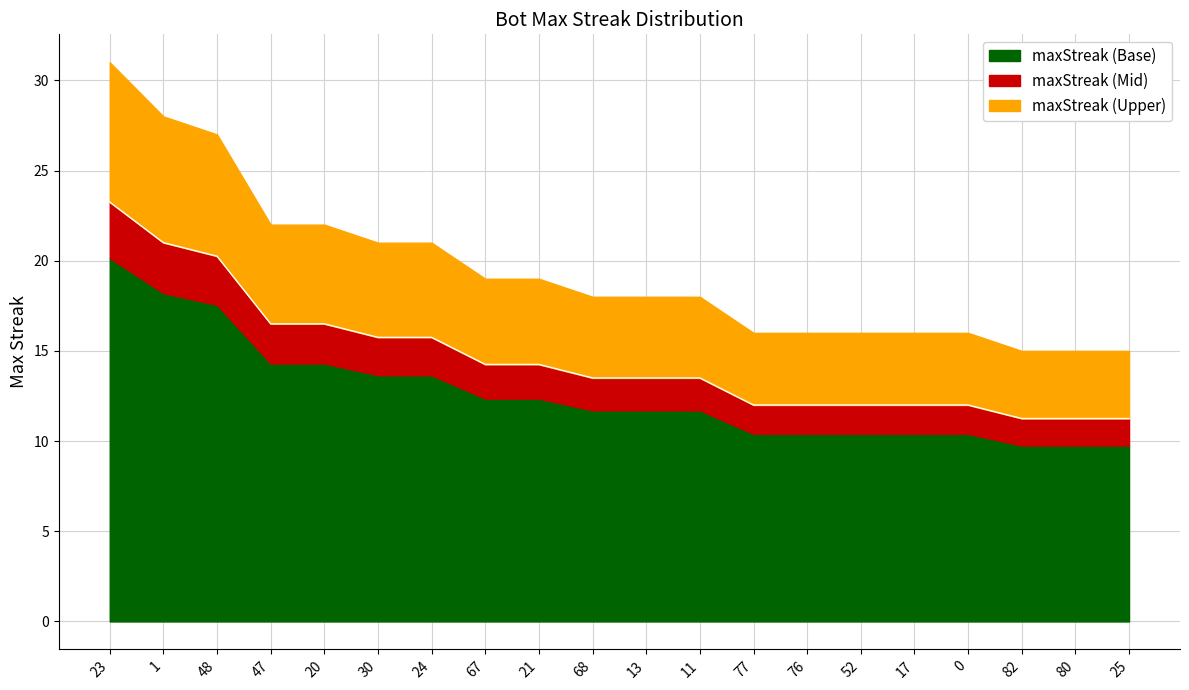

What position from the left is 80?

19